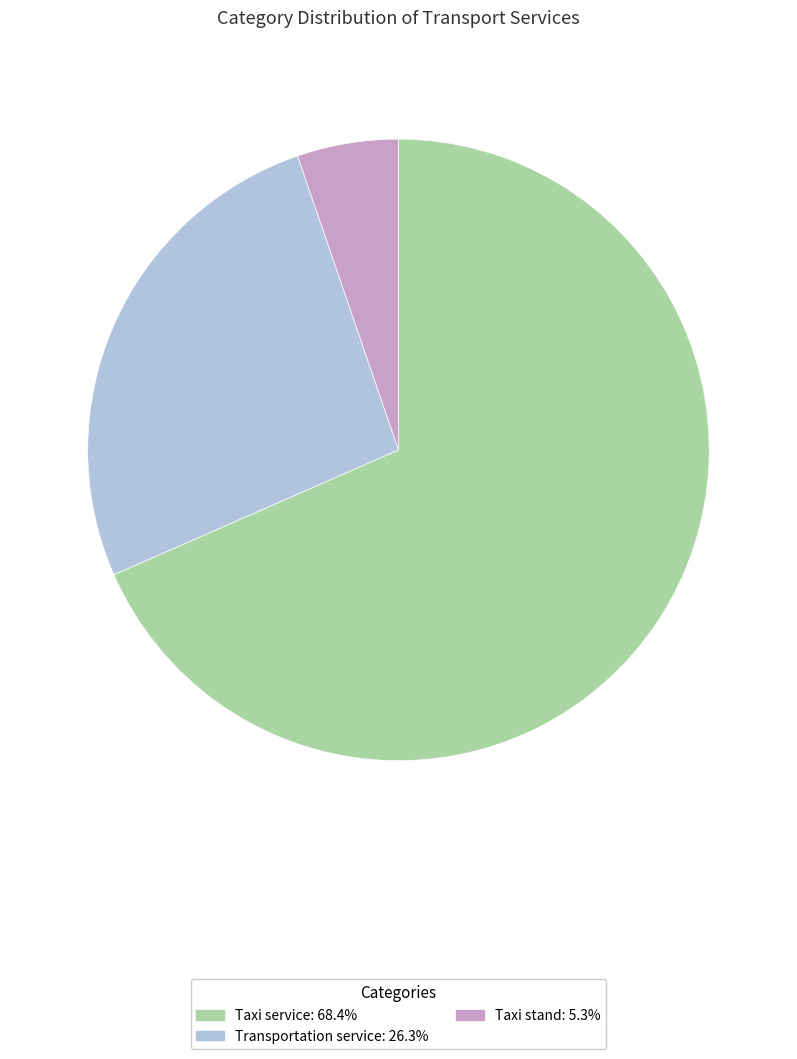

Which category has the smallest portion of the pie?

Taxi stand